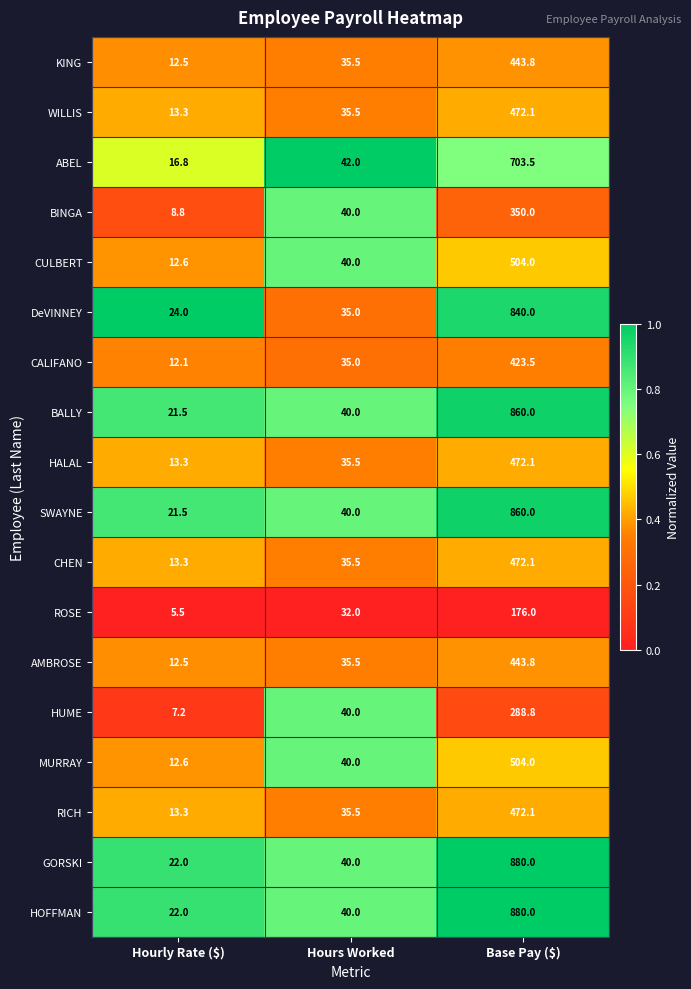

Count the number of data series in this chart.

18